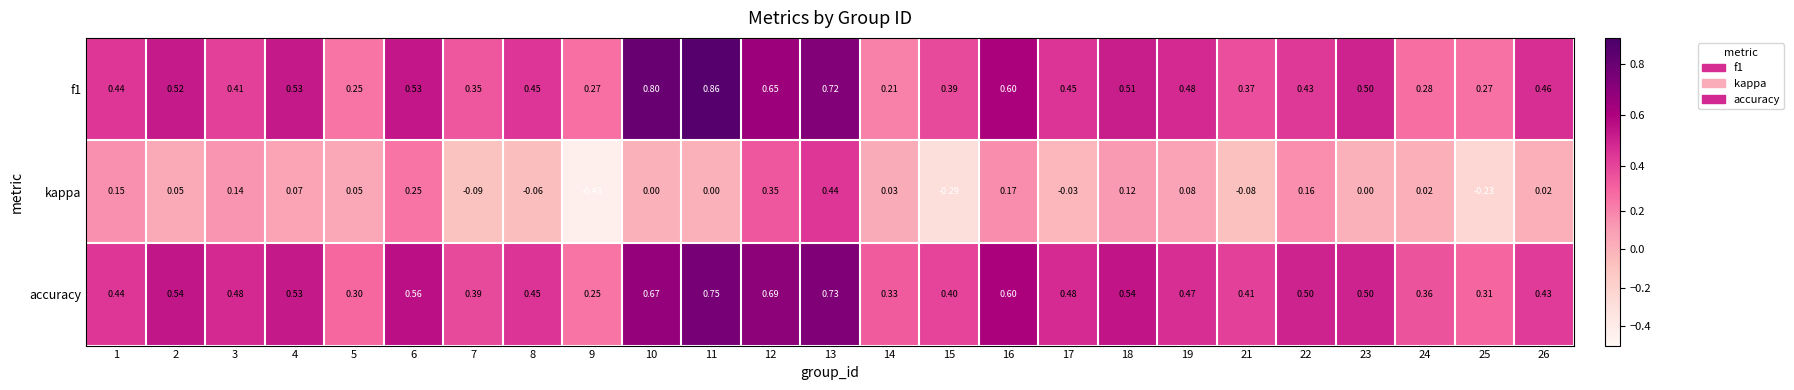

Which series changed the most between 13 and 15?

kappa